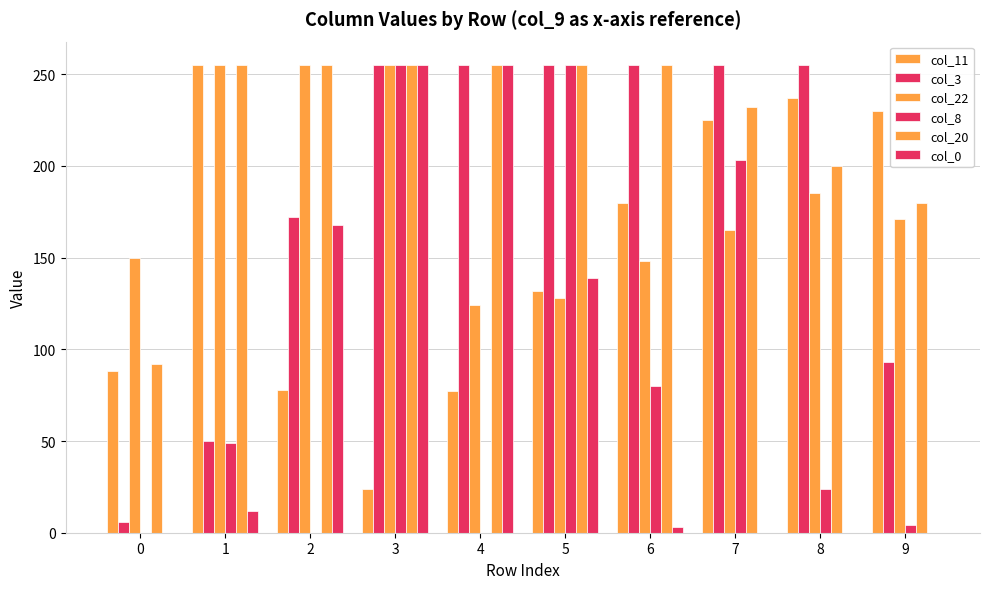

Are the bars horizontal?

No